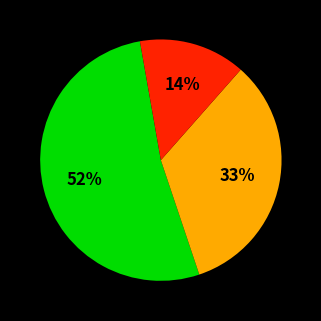

Is there a majority slice in this chart?

Yes